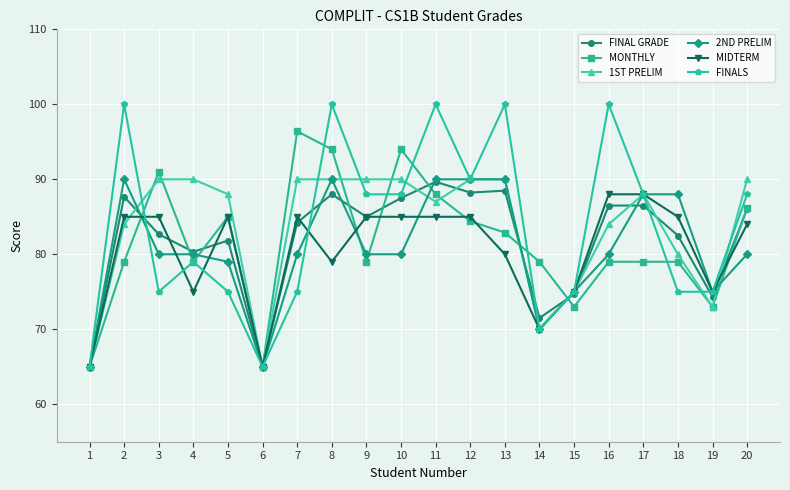

Count the number of categories in the chart.

20